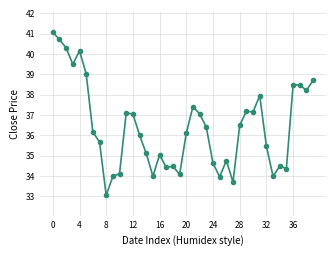

What is the maximum value shown in the chart?

41.1